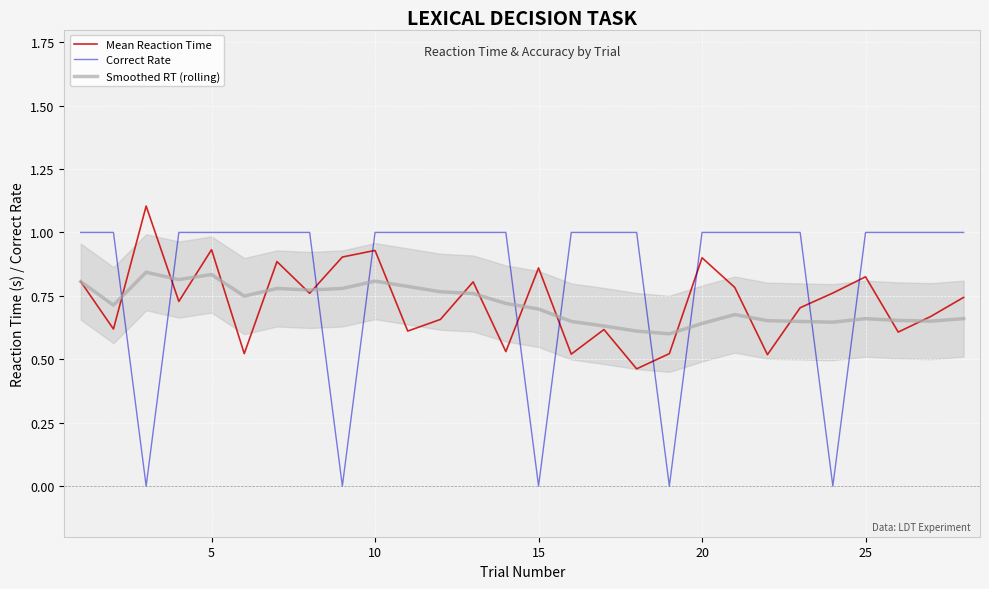

How many categories are shown in the chart?

28